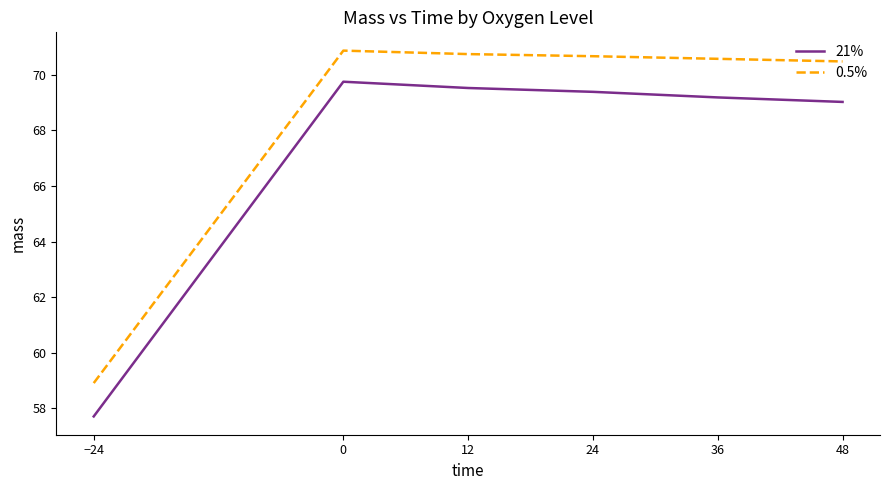

The value of 21% at 24 is 69.4. True or false?

True